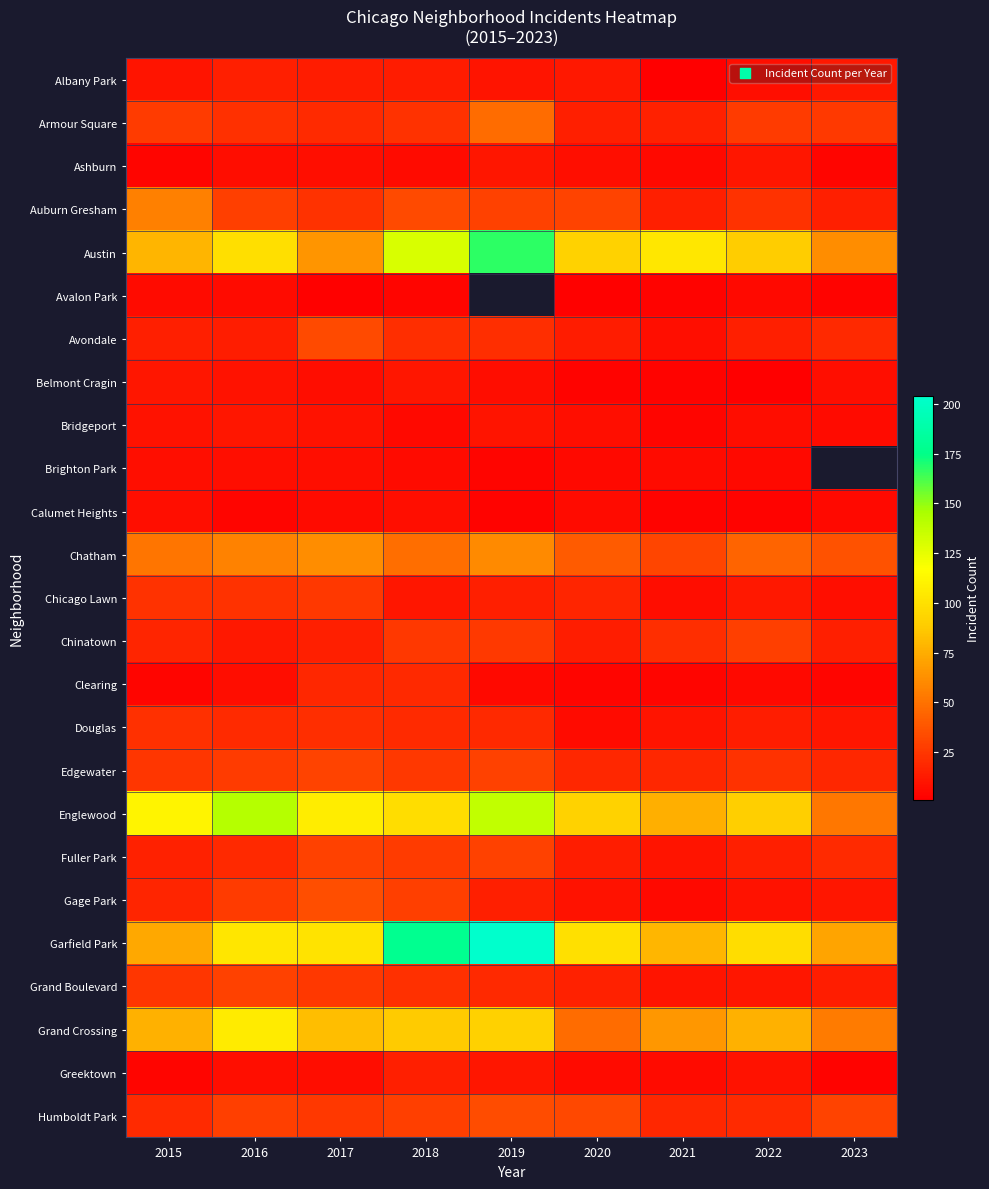

What is the sum of the Chatham values at 2017 and 2016?

119.0